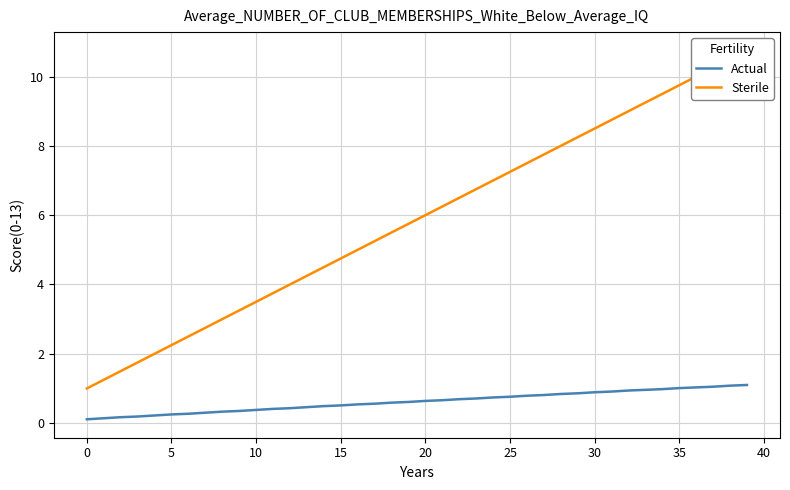

What is the average value of the Sterile series?

5.9